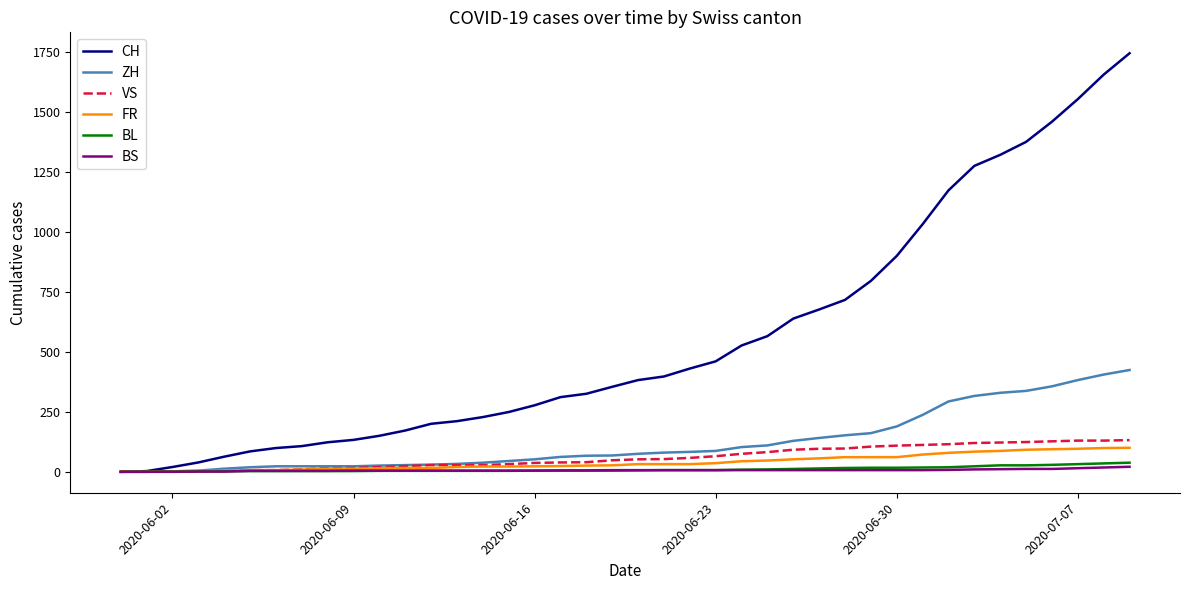

Which series has the largest total across all categories?

CH